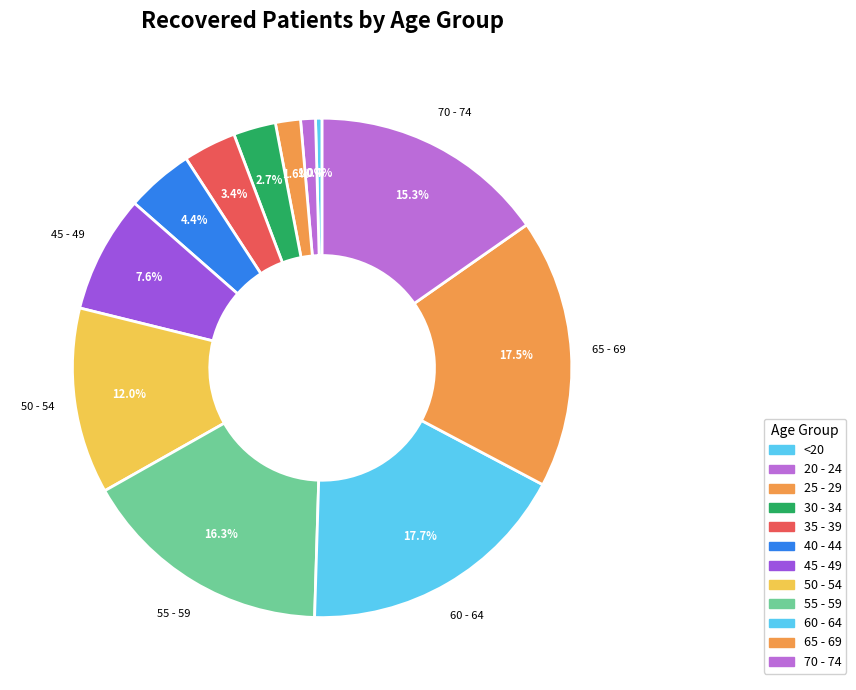

What percentage do 20 - 24 and 30 - 34 together represent?

3.7%